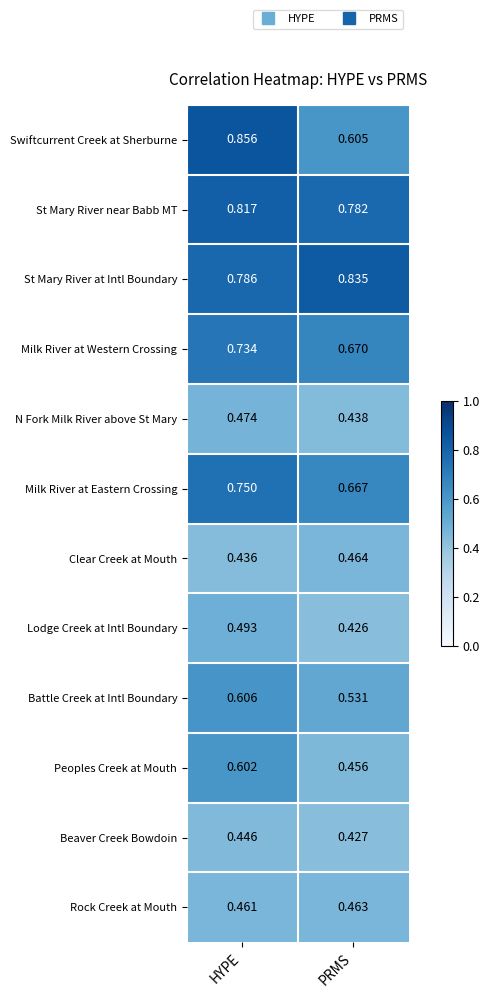

Which series has the largest range (max minus min)?

Swiftcurrent Creek at Sherburne